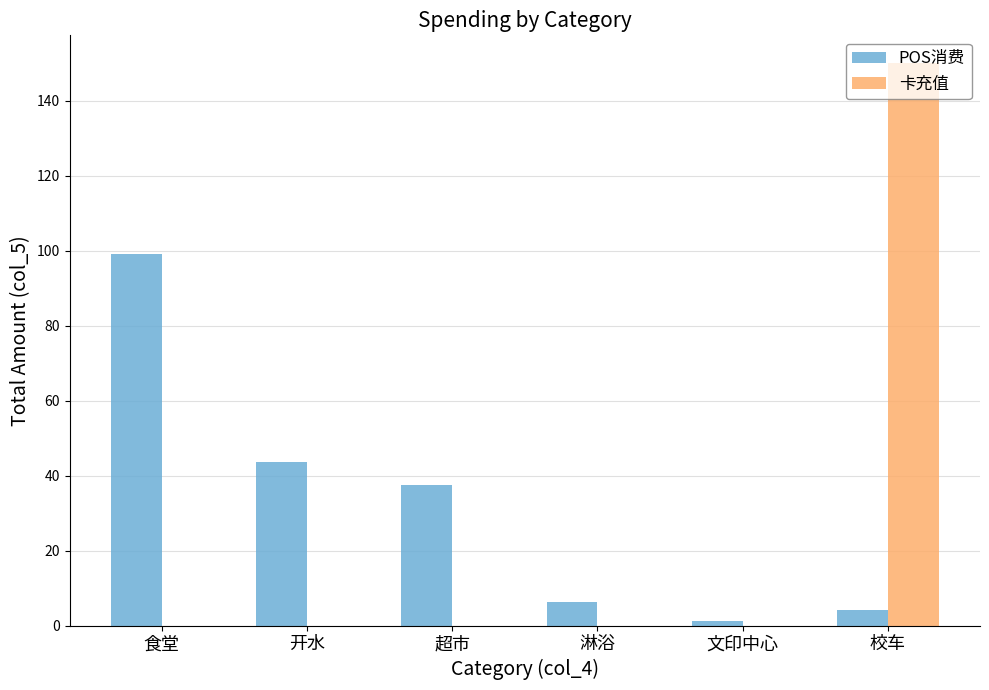

How many categories are shown in the chart?

6